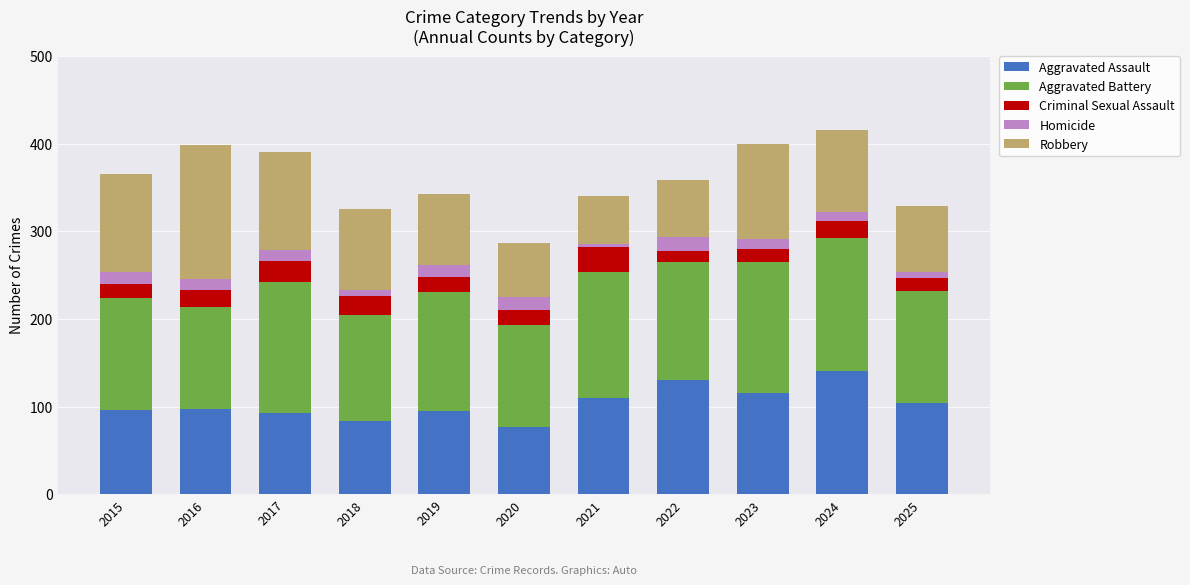

What is the difference between the maximum and minimum values in the Aggravated Assault series?

64